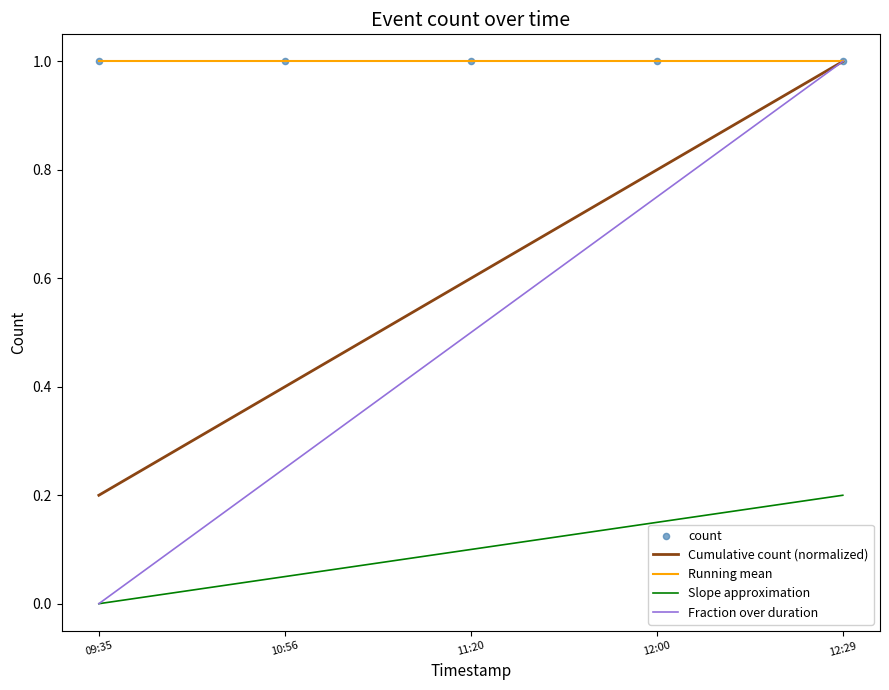

Is the value of Cumulative count (normalized) at 11:20 greater than the value of Slope approximation at 12:00?

Yes